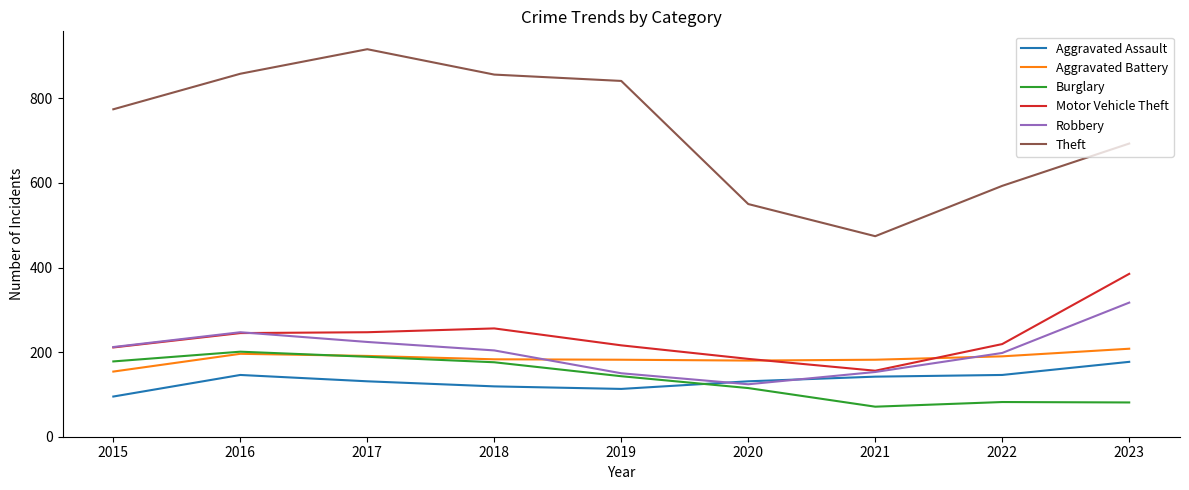

What are all the series names shown in the legend?

Aggravated Assault, Aggravated Battery, Burglary, Motor Vehicle Theft, Robbery, Theft